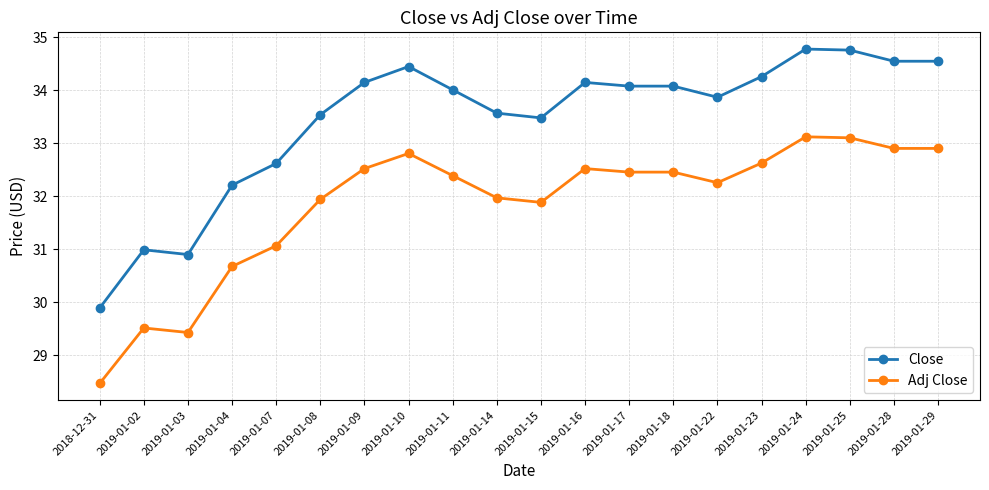

What is the difference between the maximum and minimum values in the Close series?

4.9